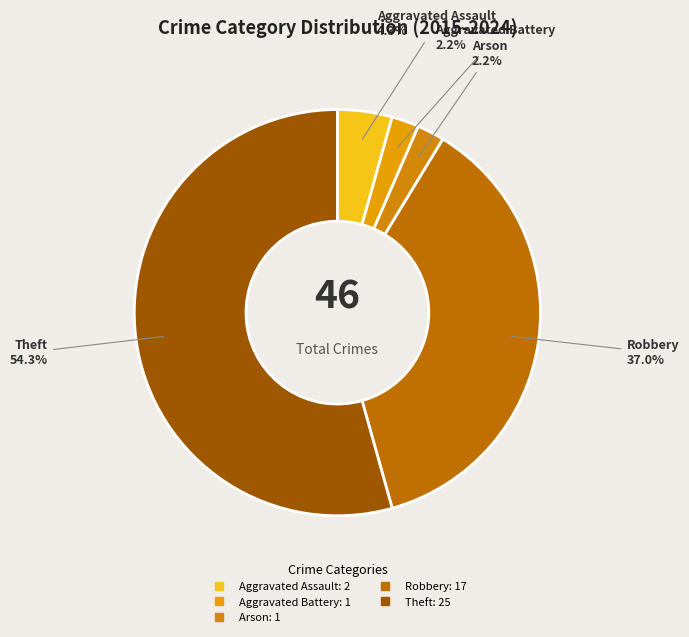

To the nearest percent, what is the difference between the Arson and Robbery slice percentages?

35%